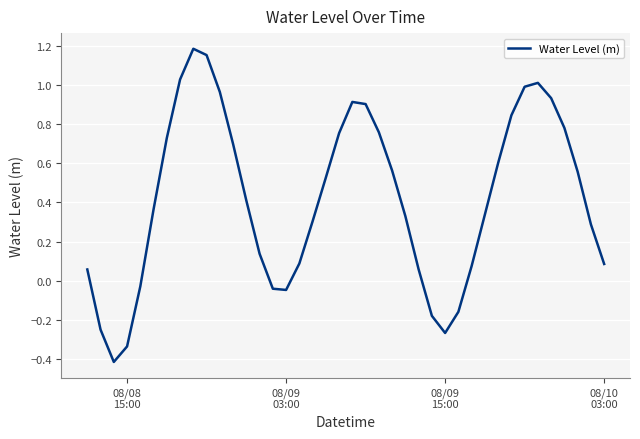

What is the smallest value displayed?

-0.4